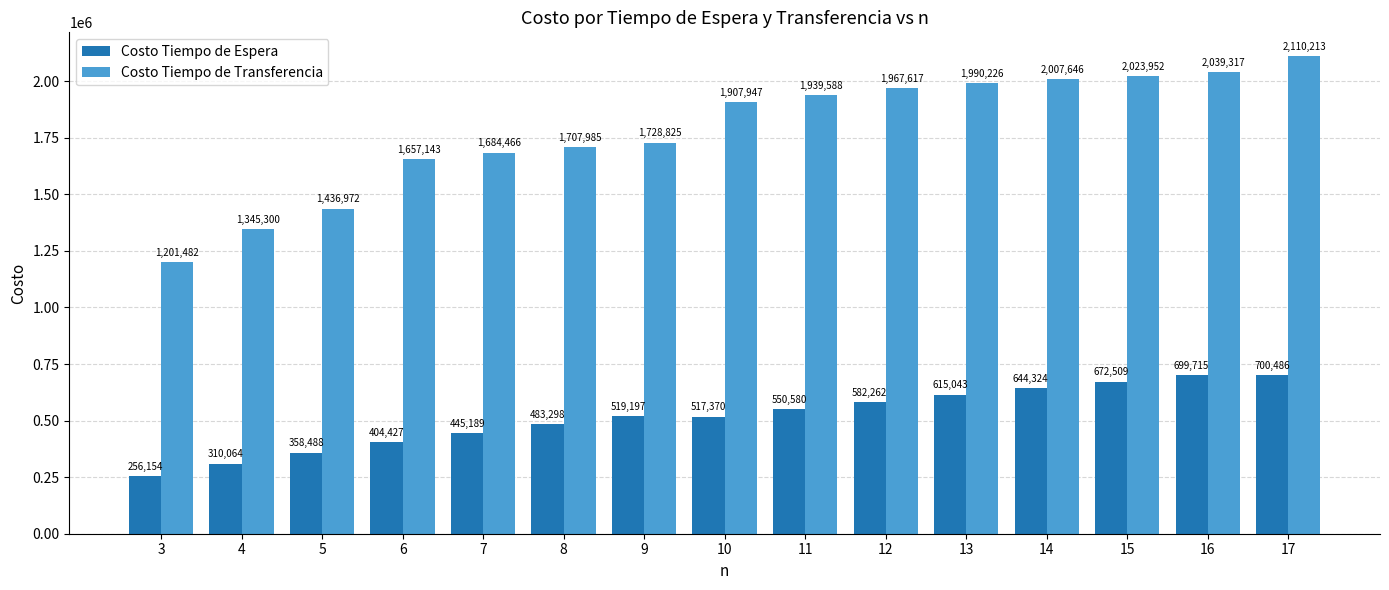

What is the highest value of the Costo Tiempo de Espera series?

700485.6